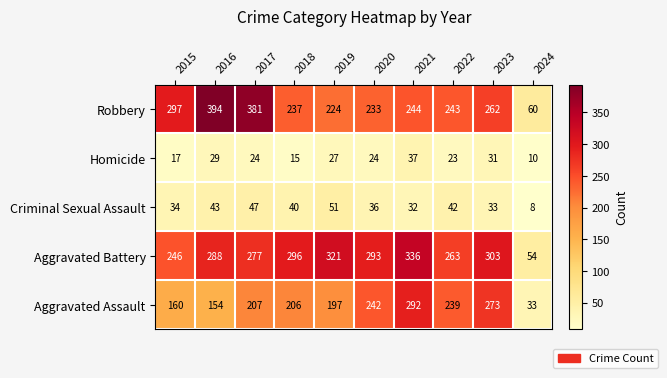

Which series changed the most between 2016 and 2017?

Aggravated Assault